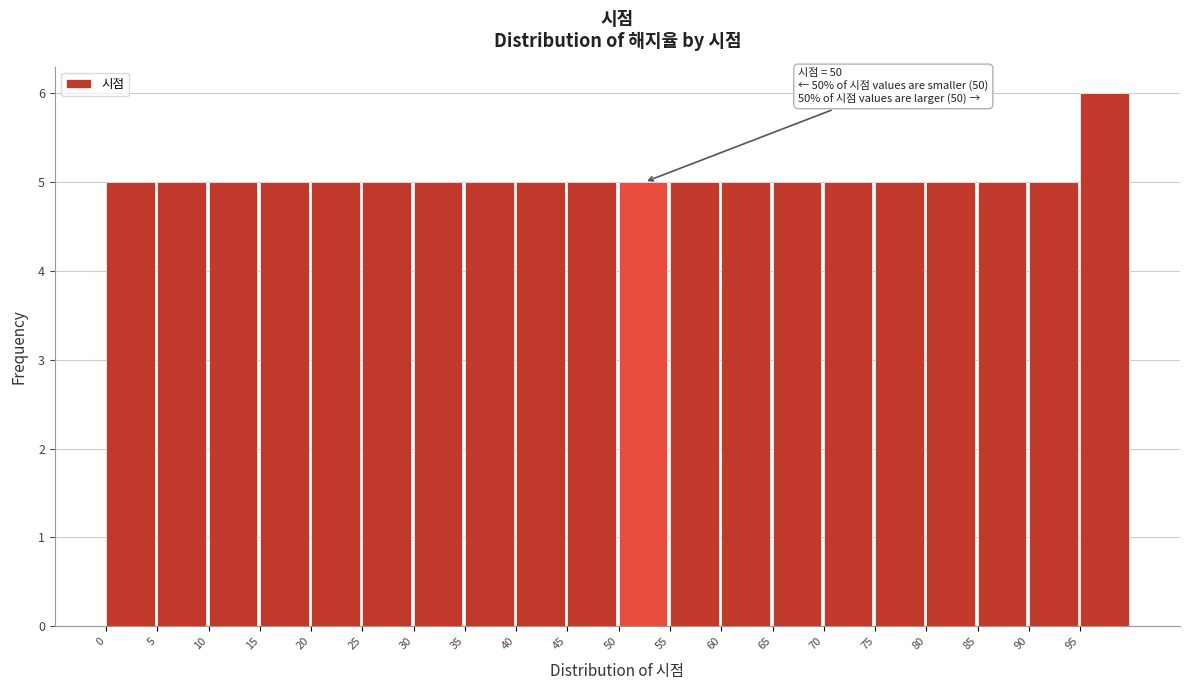

Over which range of the x-axis is the bar tallest?

95 to 100